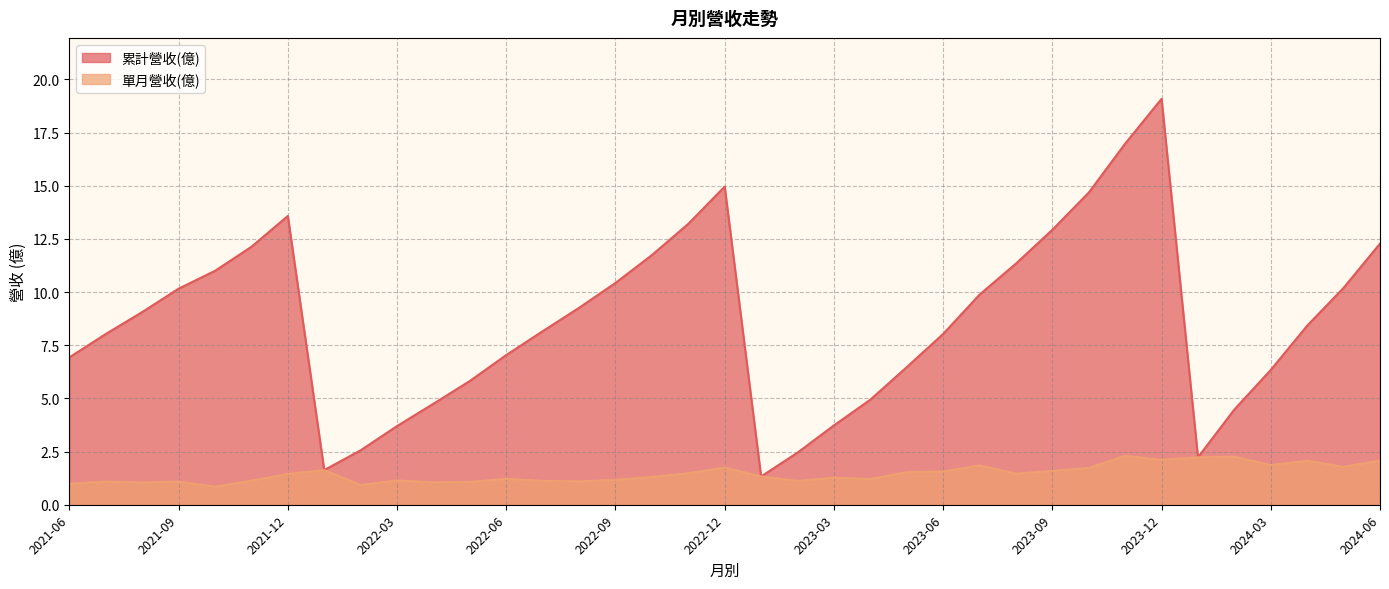

What is the lowest value of the 單月營收(億) series?

0.8